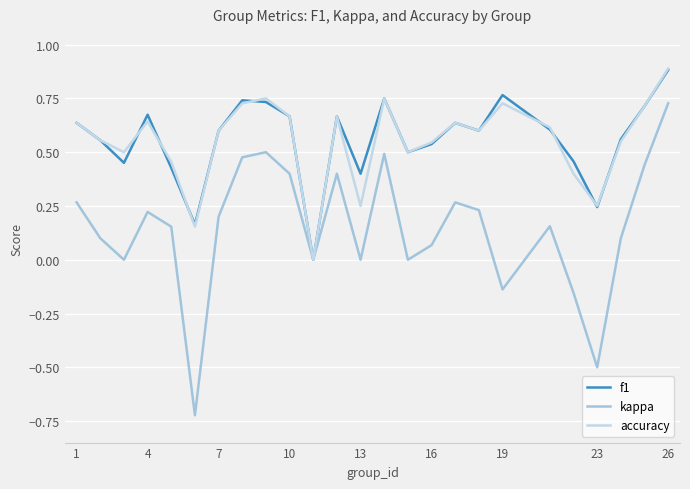

How many distinct data groups are displayed?

3